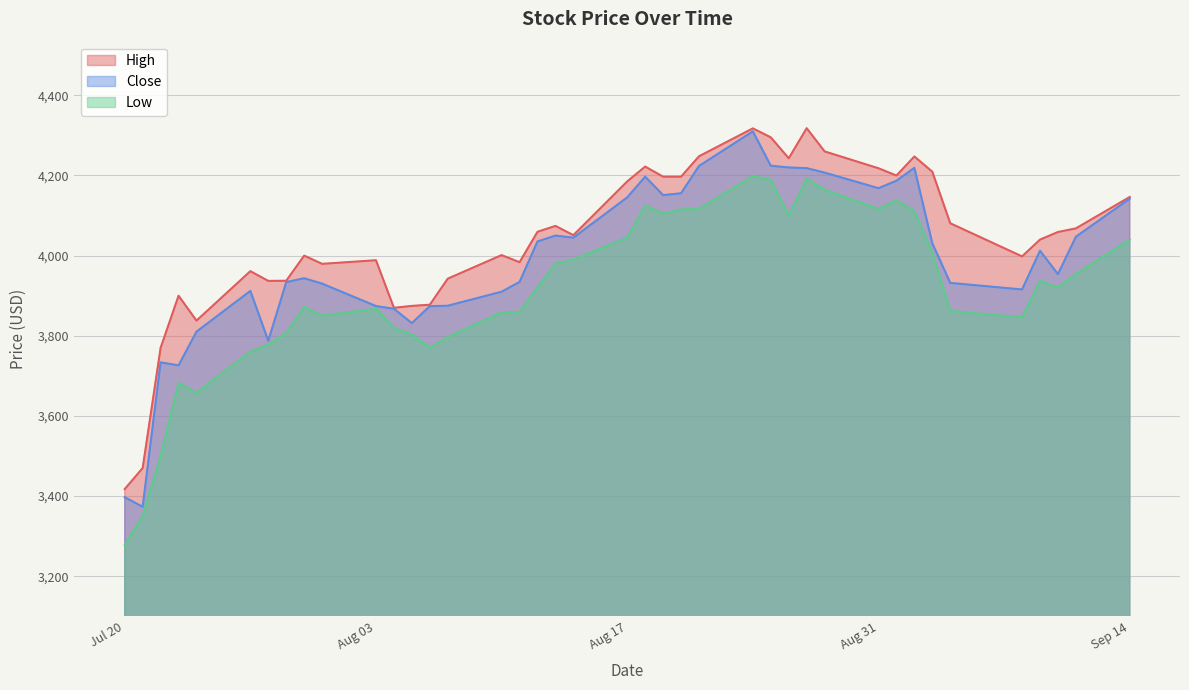

List the series in order of their peak value, highest first.

High, Close, Low